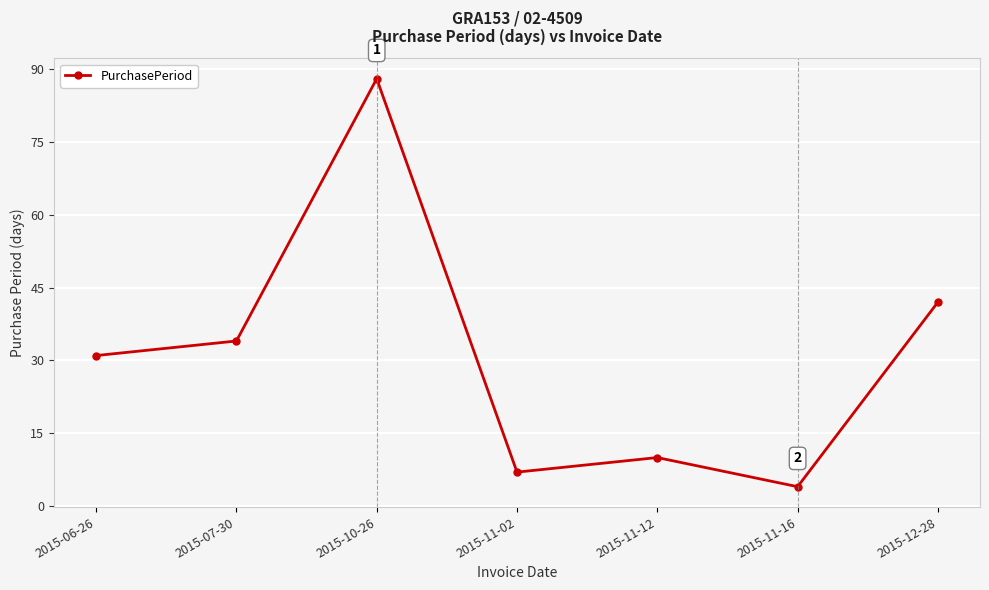

True or false: there are more than 0 points higher than both neighbors.

True